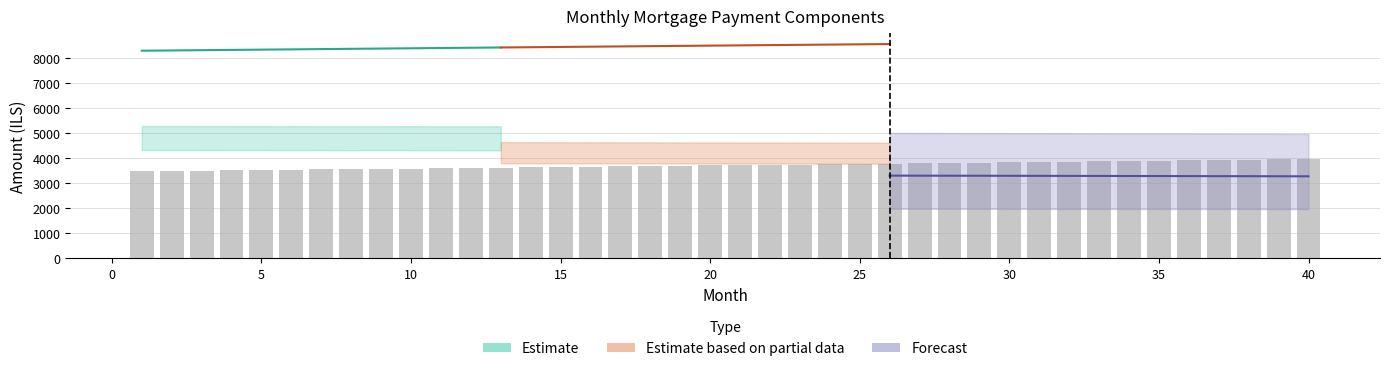

What is the smallest value displayed?

3483.8